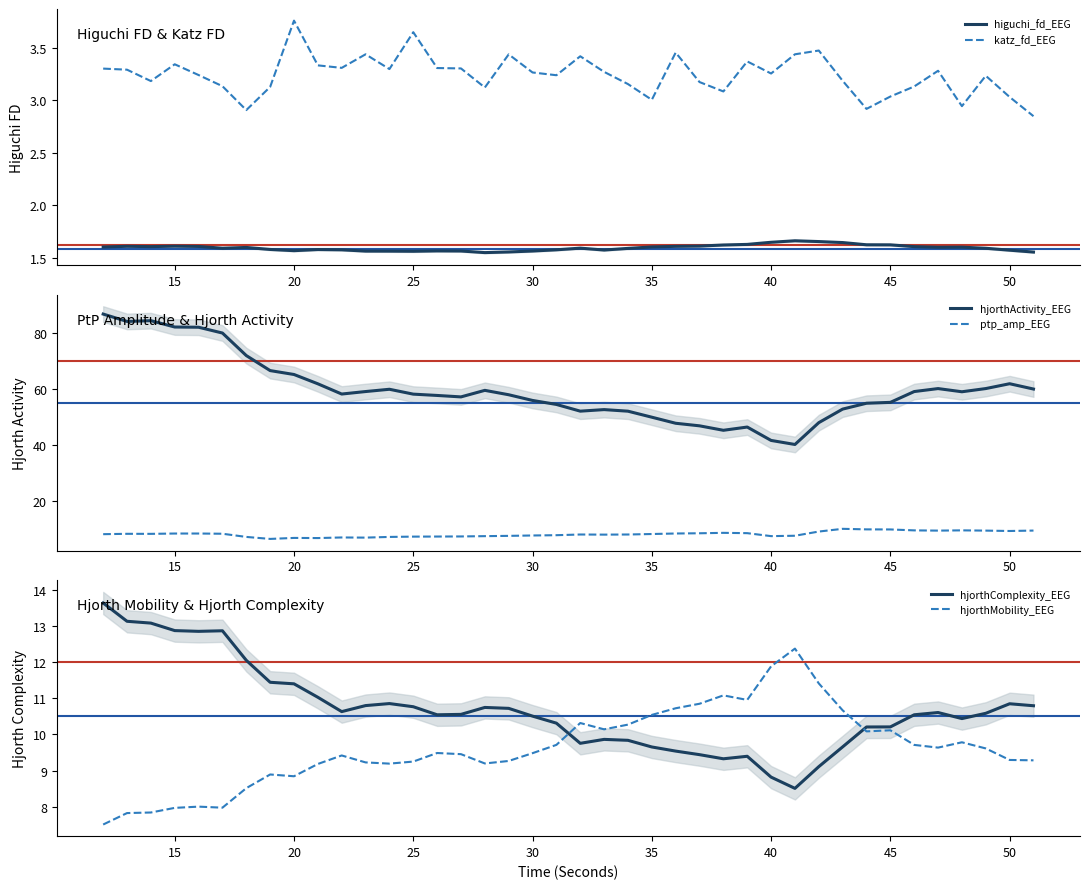

What is the difference between the maximum and minimum values in the katz_fd_EEG series?

0.9